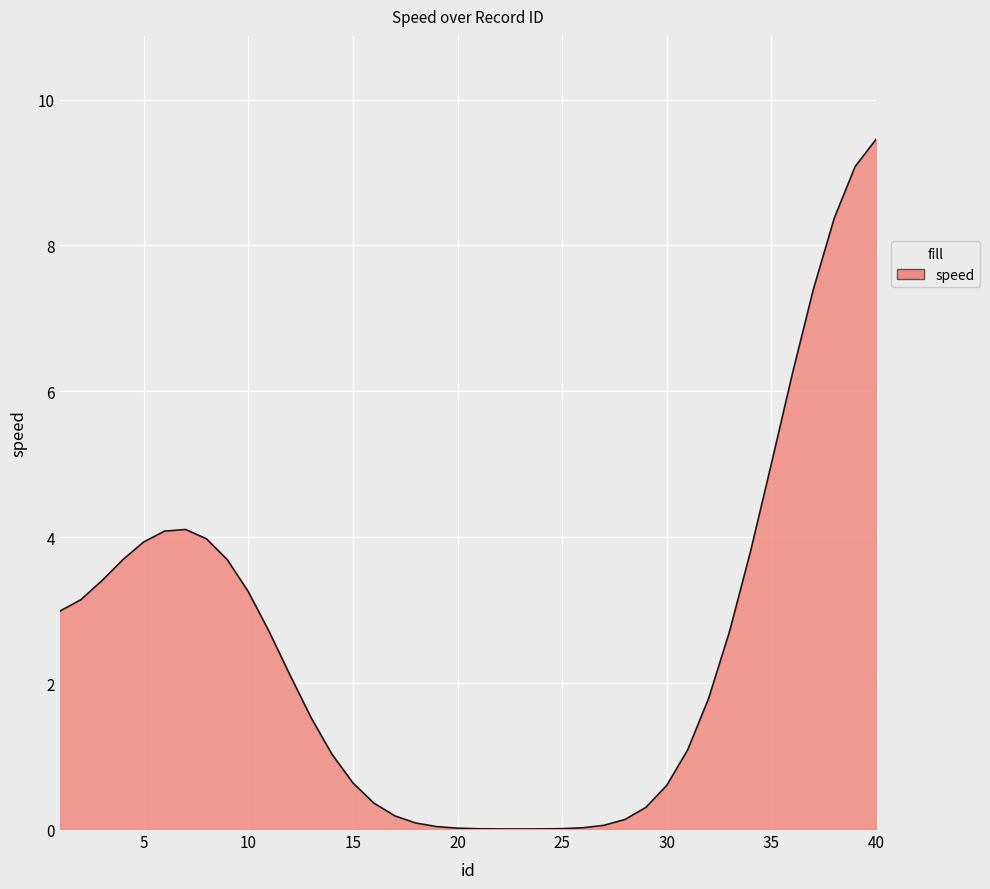

What is the difference between the maximum and minimum values?

9.5